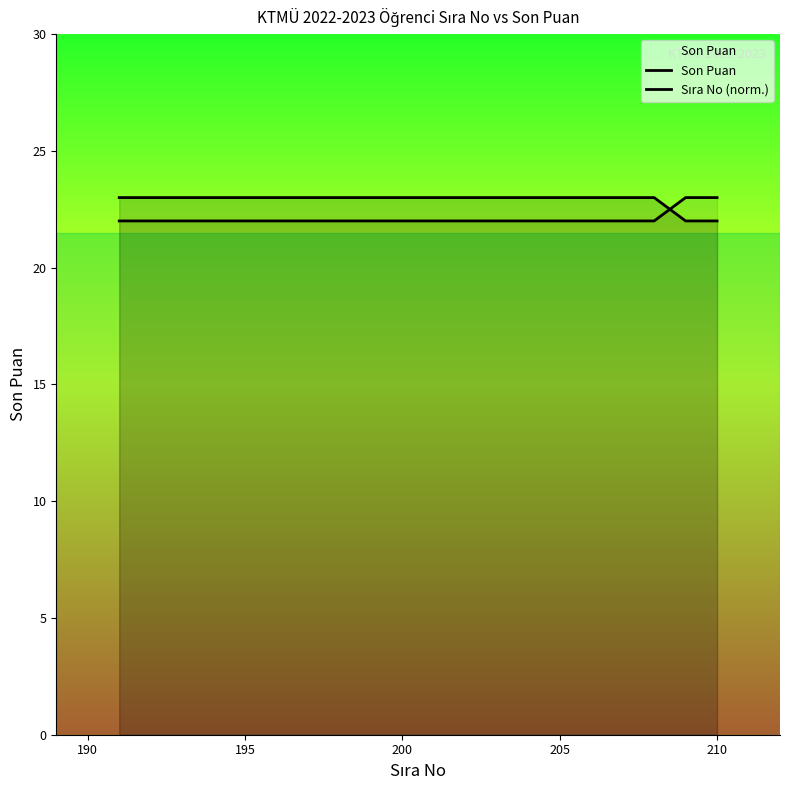

How many lines are shown in the chart?

2